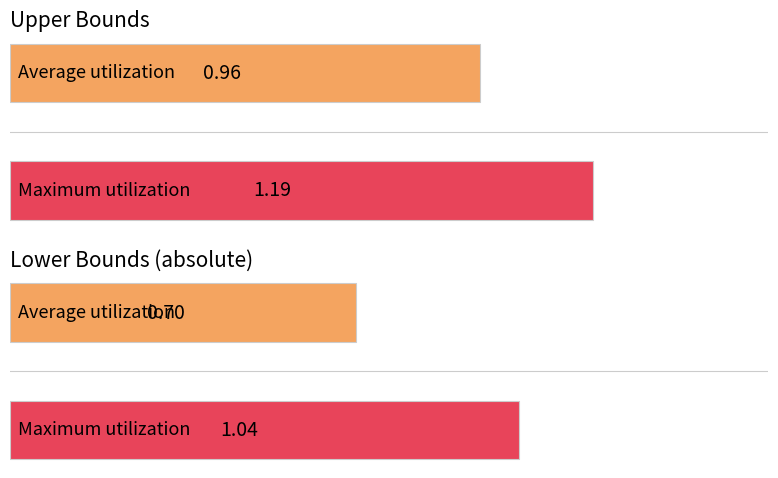

True or false: upper has a value of 0.3 at 1.

False